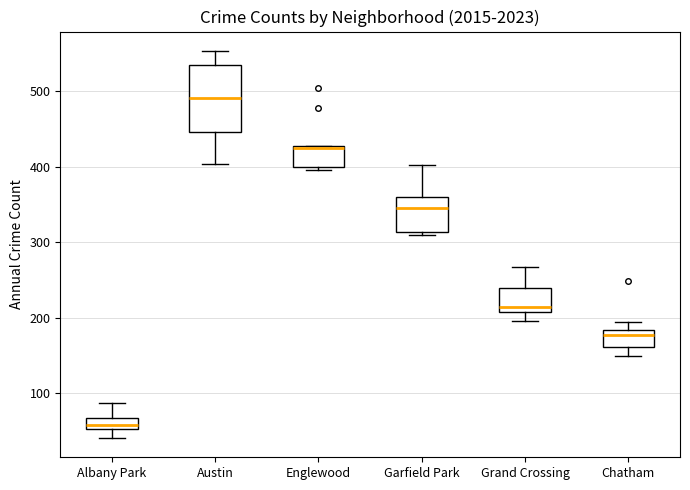

Comparing the boxes themselves (not the whiskers), which one is the tallest?

Austin